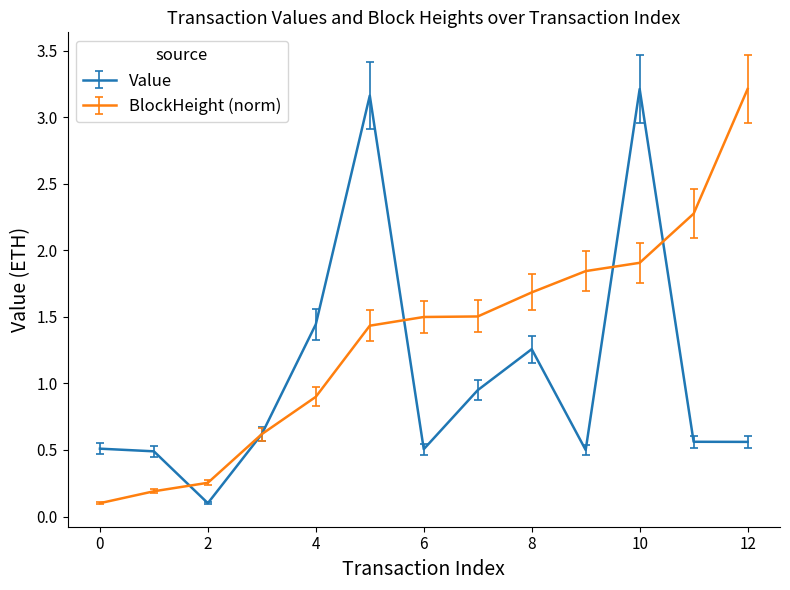

Does the chart have visible grid lines?

No